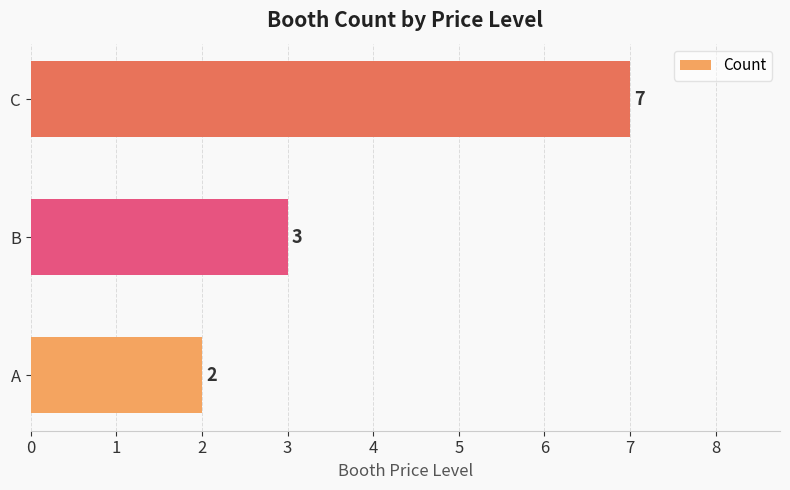

The chart shows a value of 3 at B. True or false?

True